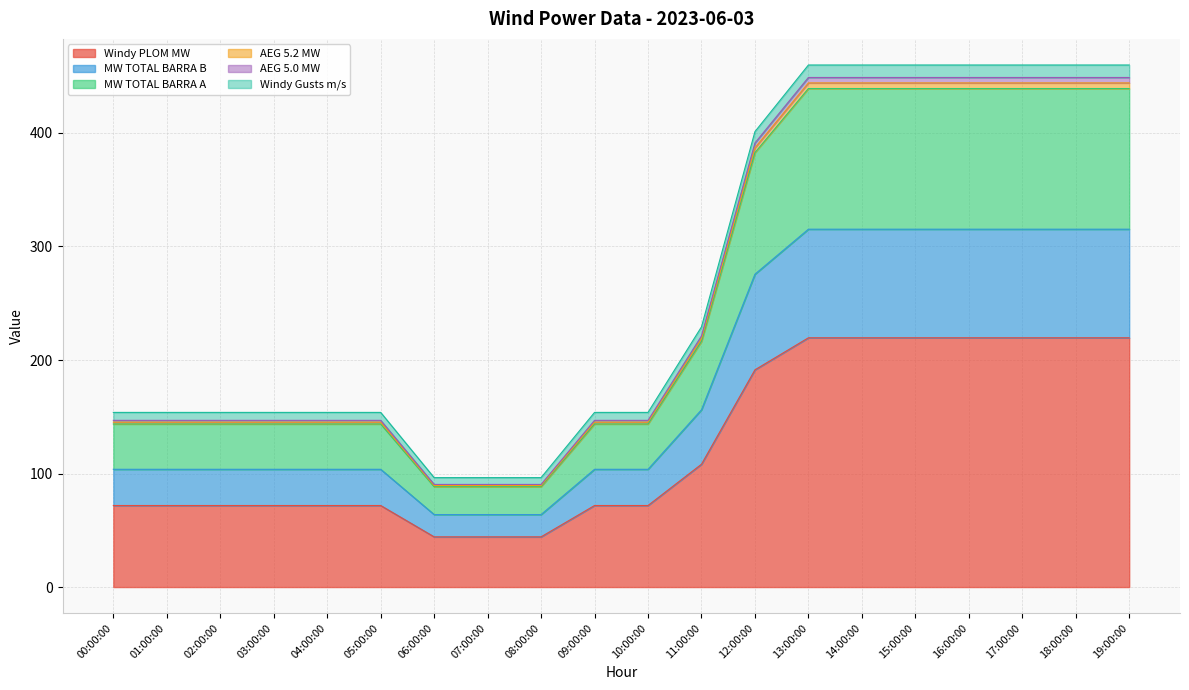

True or false: AEG 5.2 MW has a value of 32.9 at 10:00:00.

False